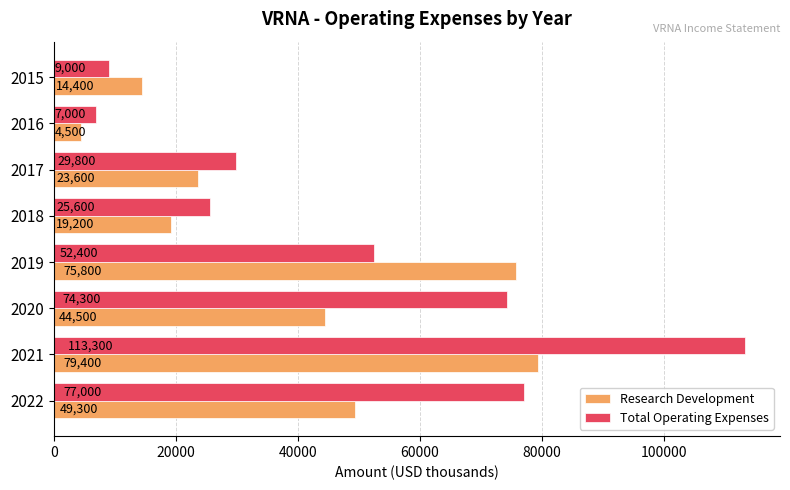

Read the Research Development value at 2019.

75800